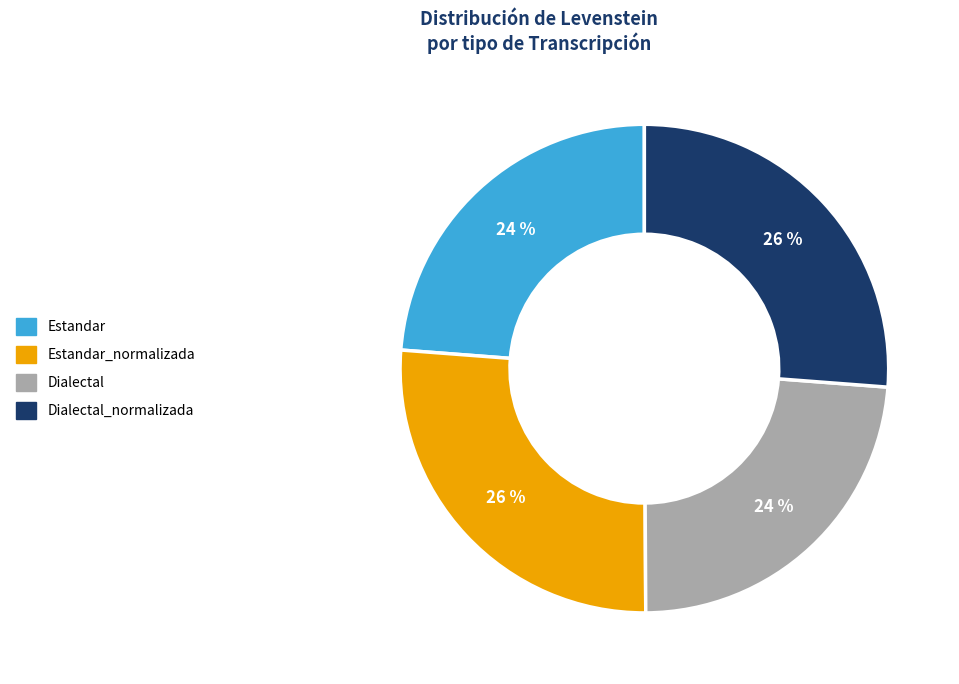

Is there any slice that represents more than half of the pie?

No